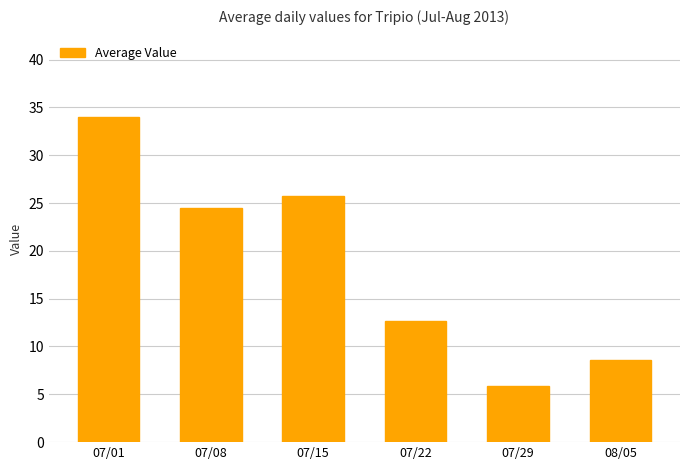

How many data points are less than 24?

3